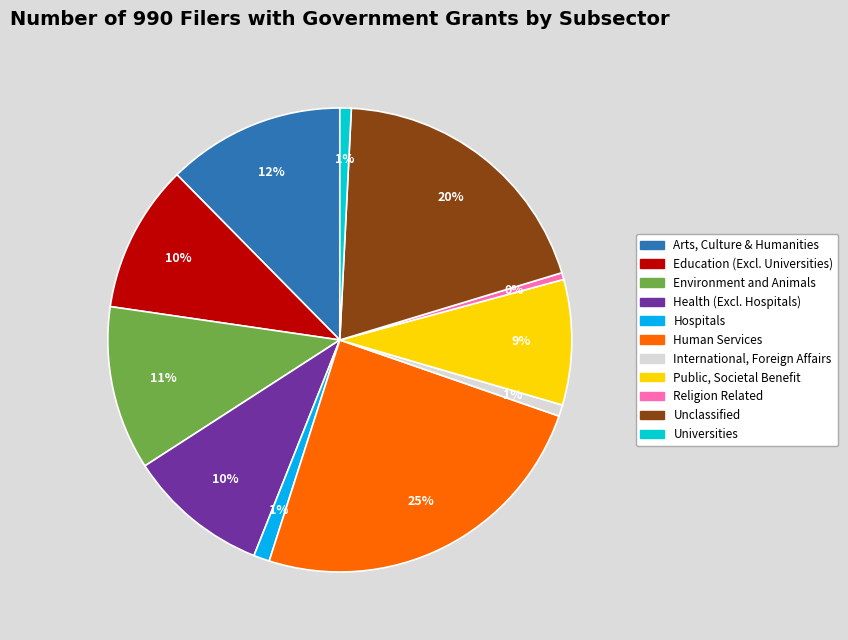

To the nearest percent, what is the average slice percentage?

9%